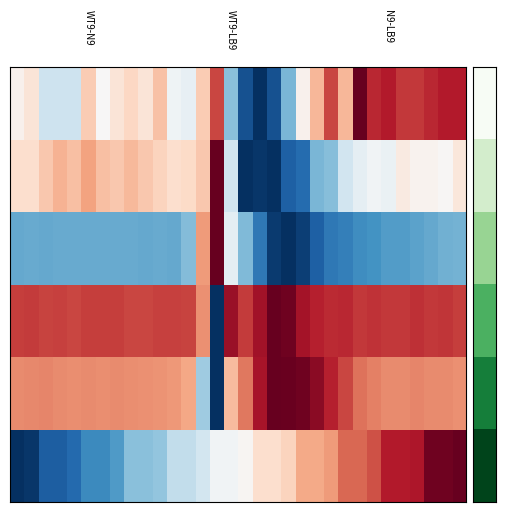

At how many categories does at least one series exceed 0?

32